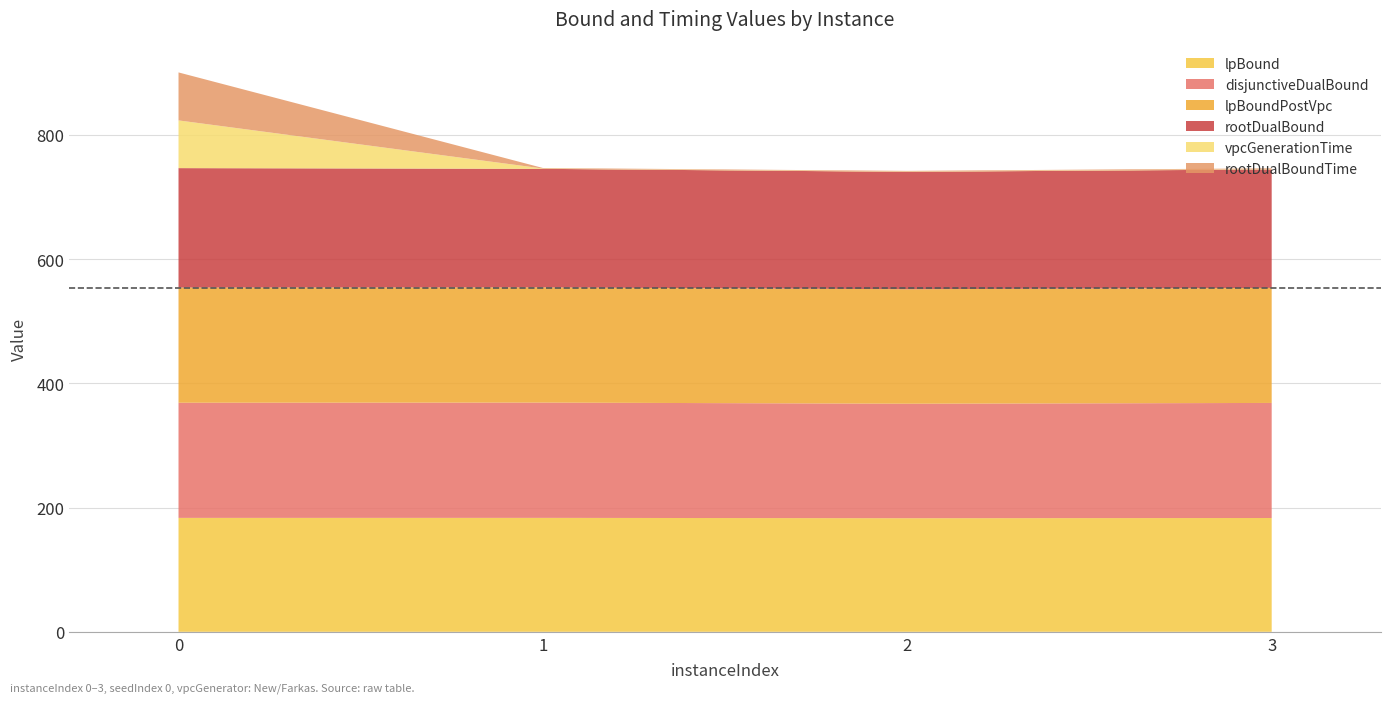

Reading left to right, what are all the values shown in this chart?

lpBound: 0=183.4	1=183.4	2=182.9	3=183.2
disjunctiveDualBound: 0=185.4	1=185.6	2=184.3	3=185.2
lpBoundPostVpc: 0=185.4	1=185.4	2=184.3	3=185.2
rootDualBound: 0=192.3	1=190.9	2=188.9	3=190.7
vpcGenerationTime: 0=76.8	1=0.5	2=0.6	3=0.6
rootDualBoundTime: 0=77.3	1=0.8	2=1.0	3=1.2